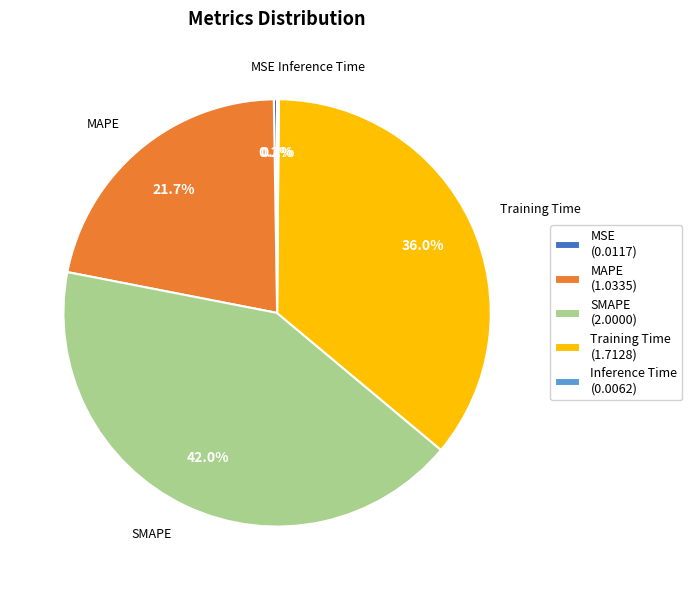

Which slice is the largest?

SMAPE